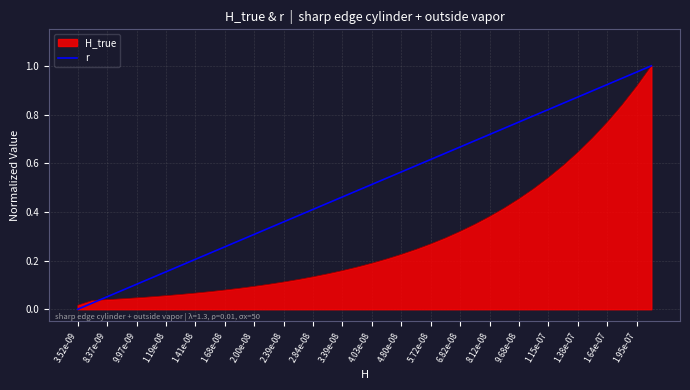

Which series has the largest total across all categories?

r